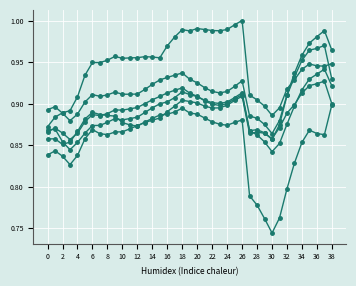

The value of col_5 at 30 is 0.9. True or false?

True